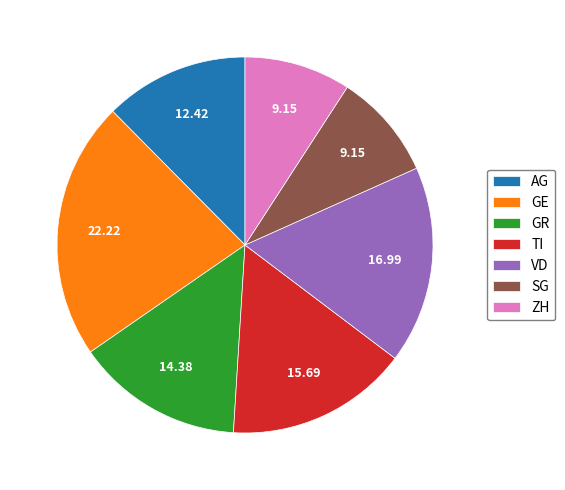

Approximately how many times larger is the value at SG compared to AG?

0.7